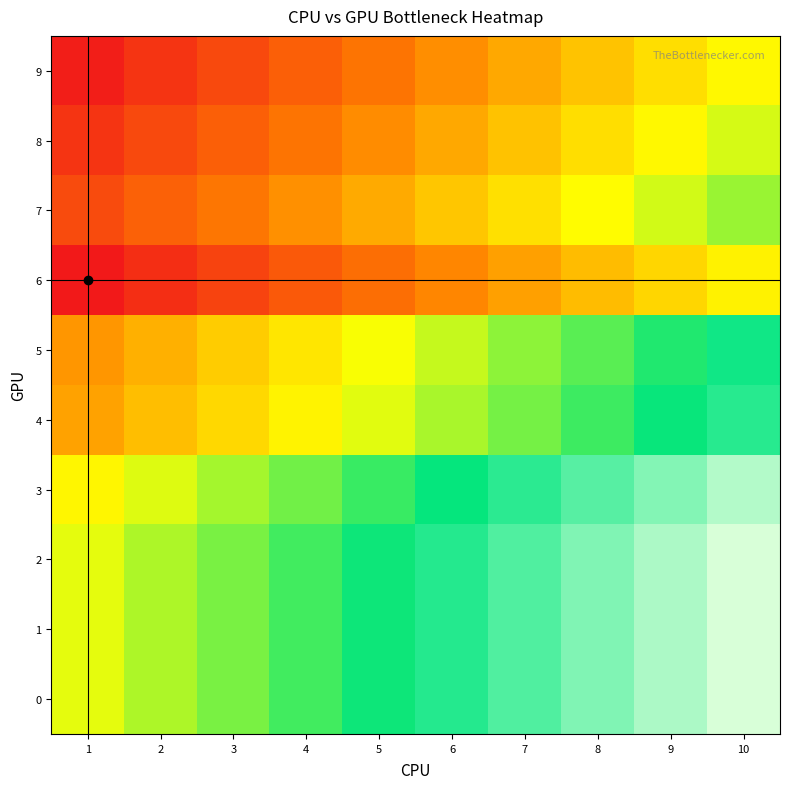

Reading right to left, extract all data points from this chart.

0: 10=1.0	9=0.9	8=0.9	7=0.8	6=0.8	5=0.7	4=0.7	3=0.6	2=0.6	1=0.5
1: 10=1.0	9=0.9	8=0.9	7=0.8	6=0.8	5=0.7	4=0.7	3=0.6	2=0.6	1=0.5
2: 10=1.0	9=0.9	8=0.9	7=0.8	6=0.8	5=0.7	4=0.7	3=0.6	2=0.6	1=0.5
3: 10=1.0	9=0.9	8=0.8	7=0.8	6=0.7	5=0.7	4=0.6	3=0.6	2=0.5	1=0.5
4: 10=0.8	9=0.7	8=0.7	7=0.6	6=0.6	5=0.5	4=0.5	3=0.4	2=0.4	1=0.3
5: 10=0.8	9=0.7	8=0.7	7=0.6	6=0.6	5=0.5	4=0.5	3=0.4	2=0.3	1=0.3
6: 10=0.5	9=0.4	8=0.4	7=0.3	6=0.3	5=0.2	4=0.2	3=0.1	2=0.1	1=0.0
7: 10=0.6	9=0.5	8=0.5	7=0.4	6=0.4	5=0.3	4=0.3	3=0.2	2=0.2	1=0.1
8: 10=0.5	9=0.5	8=0.4	7=0.4	6=0.3	5=0.3	4=0.2	3=0.2	2=0.1	1=0.1
9: 10=0.5	9=0.4	8=0.4	7=0.3	6=0.3	5=0.2	4=0.2	3=0.1	2=0.1	1=0.0